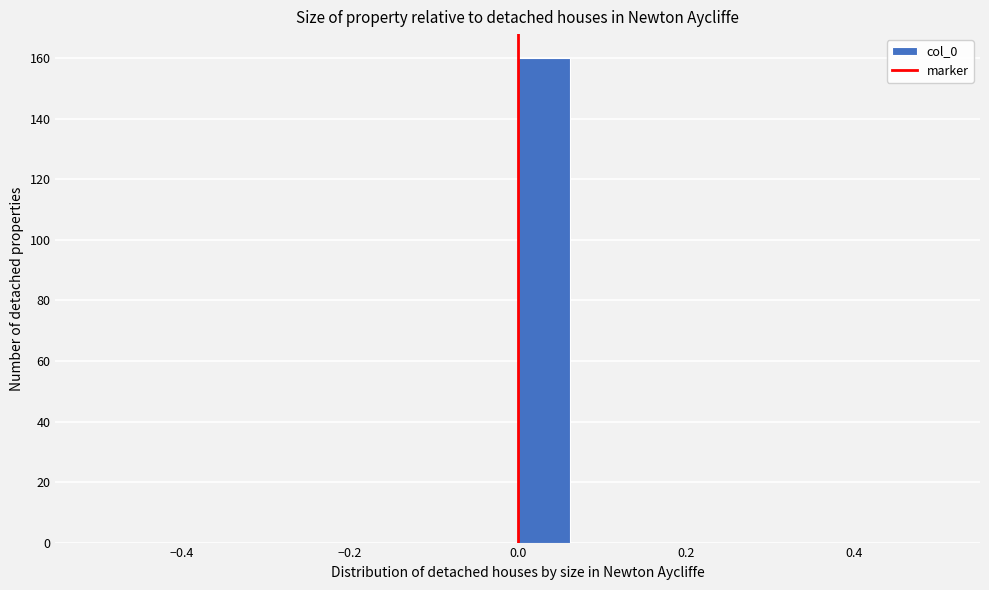

Read against the x-axis, roughly where is the centre of the tallest bar?

0.04